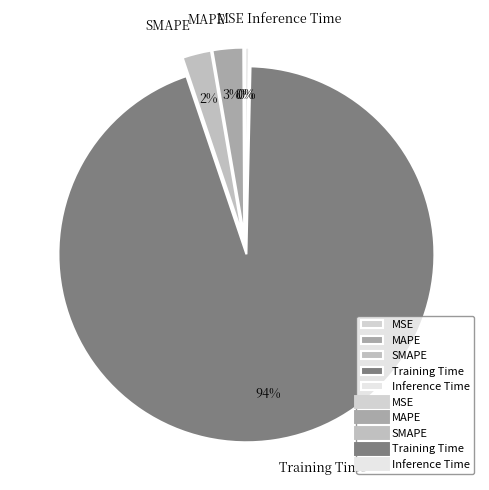

The SMAPE slice represents 2% of the pie. True or false?

True